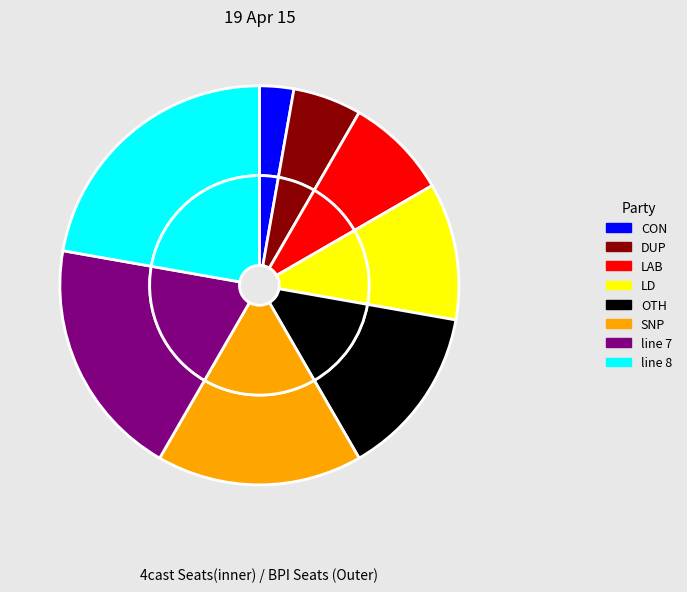

To the nearest percent, what portion does line 1 represent?

3%